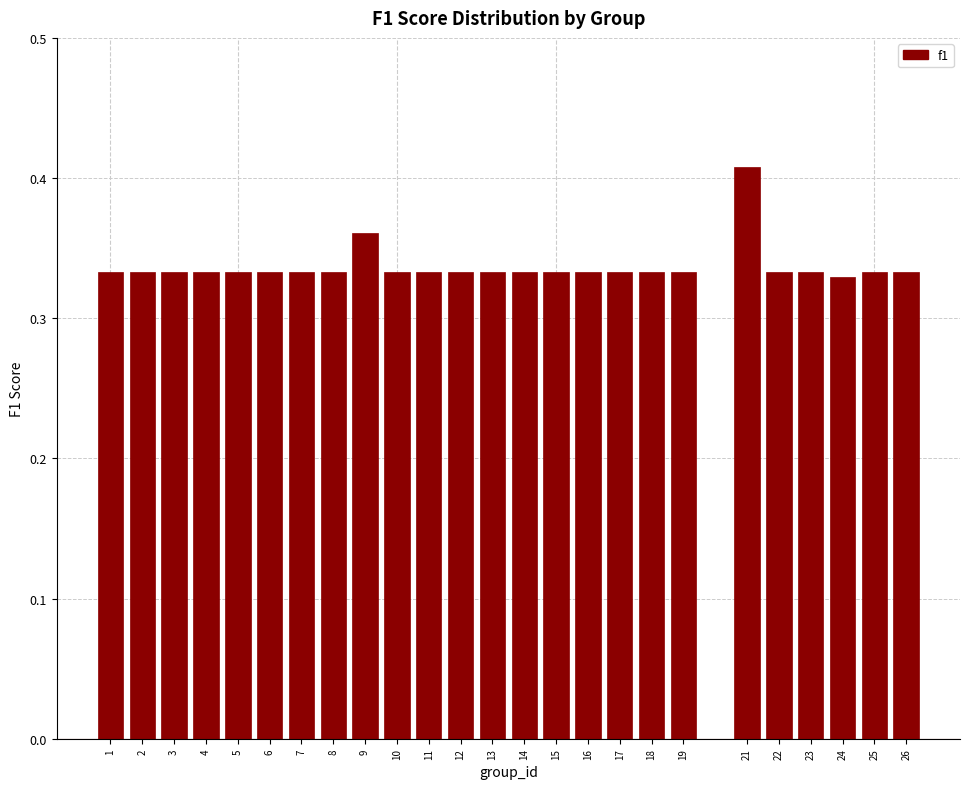

Count the values in the range 0 to 1.

25